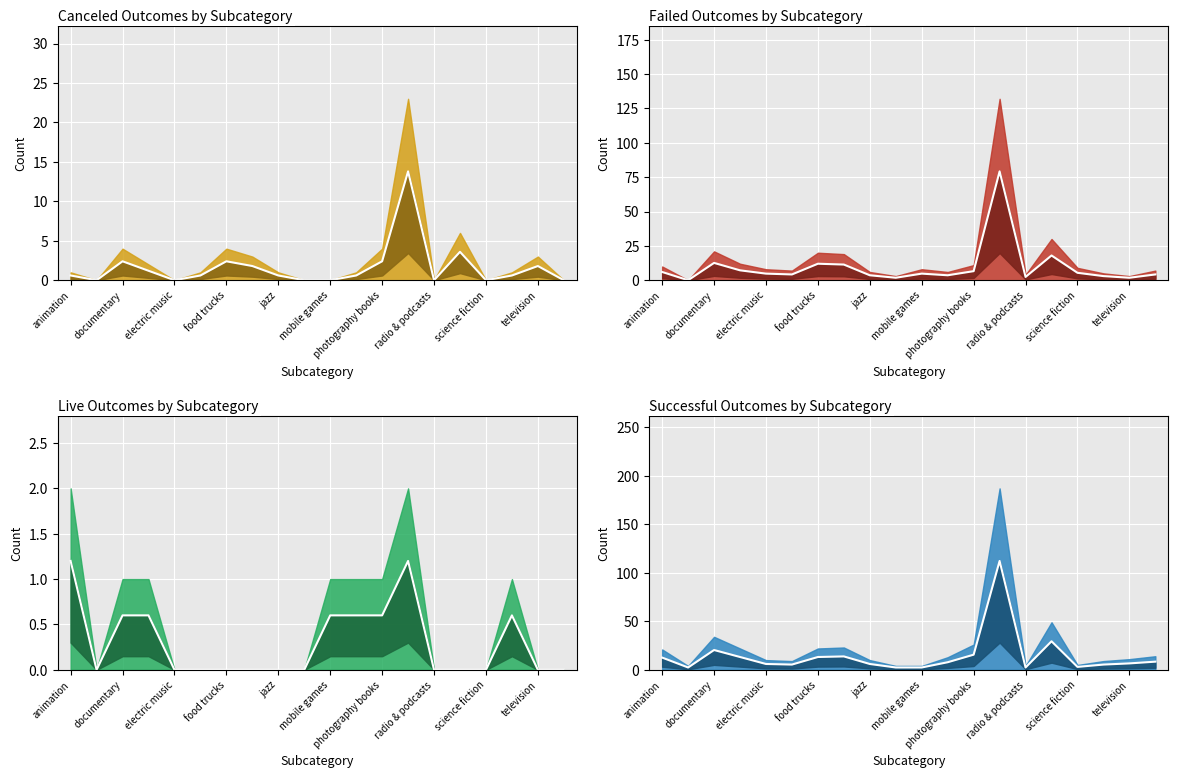

True or false: failed center has a value of 4.2 at 19.

True